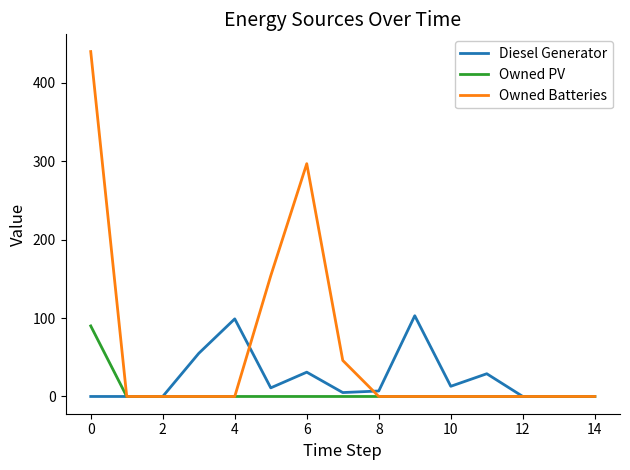

What is the maximum value for Owned PV?

90